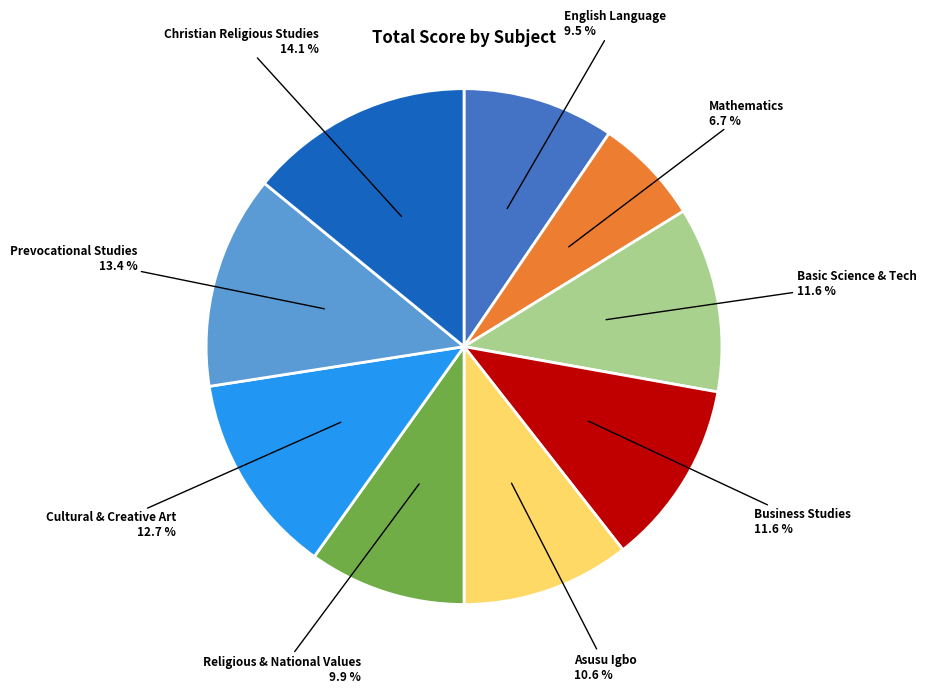

What percentage do Cultural & Creative Art and Prevocational Studies together represent?

26.1%